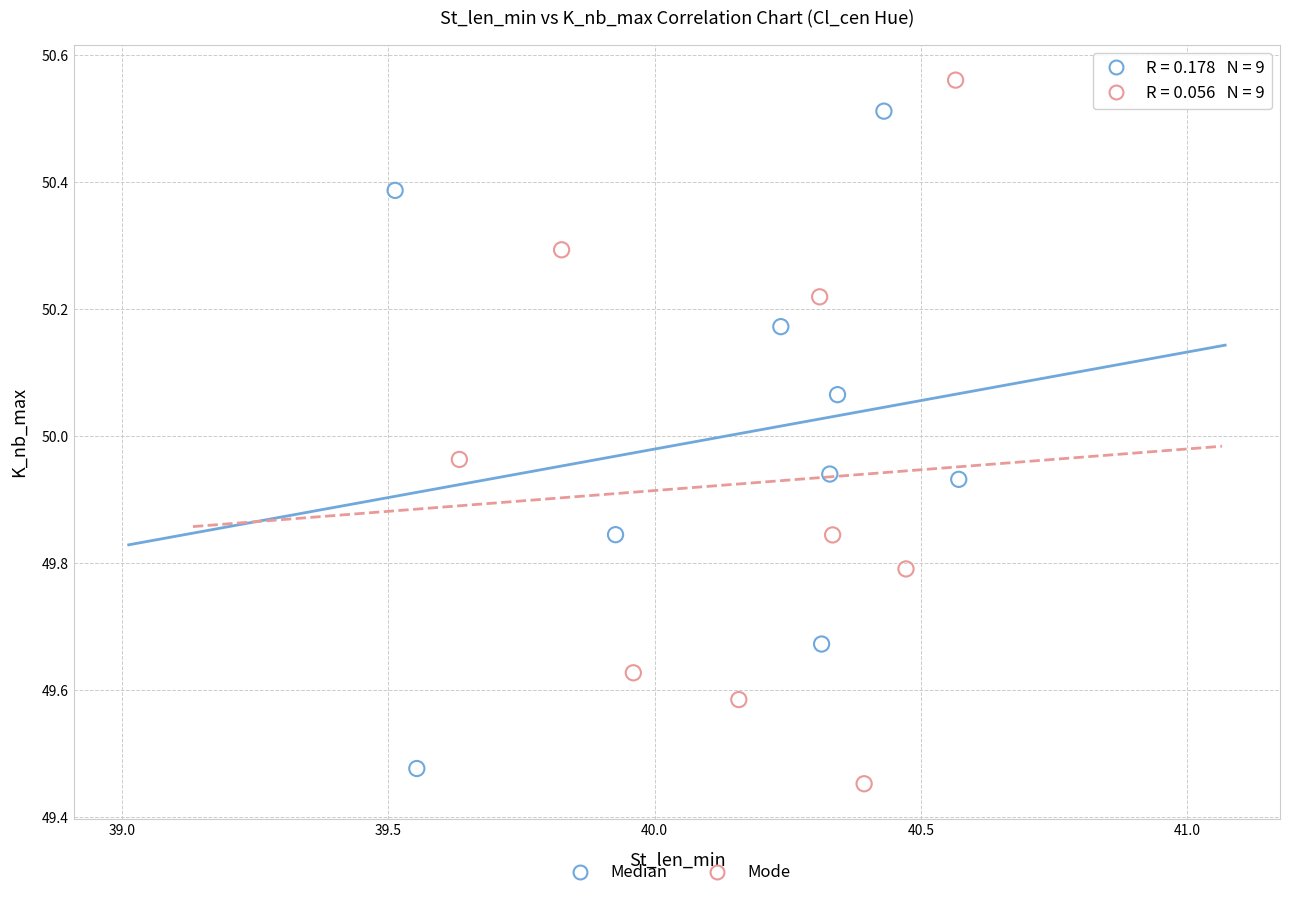

Which series contains the lowest Y value?

Mode